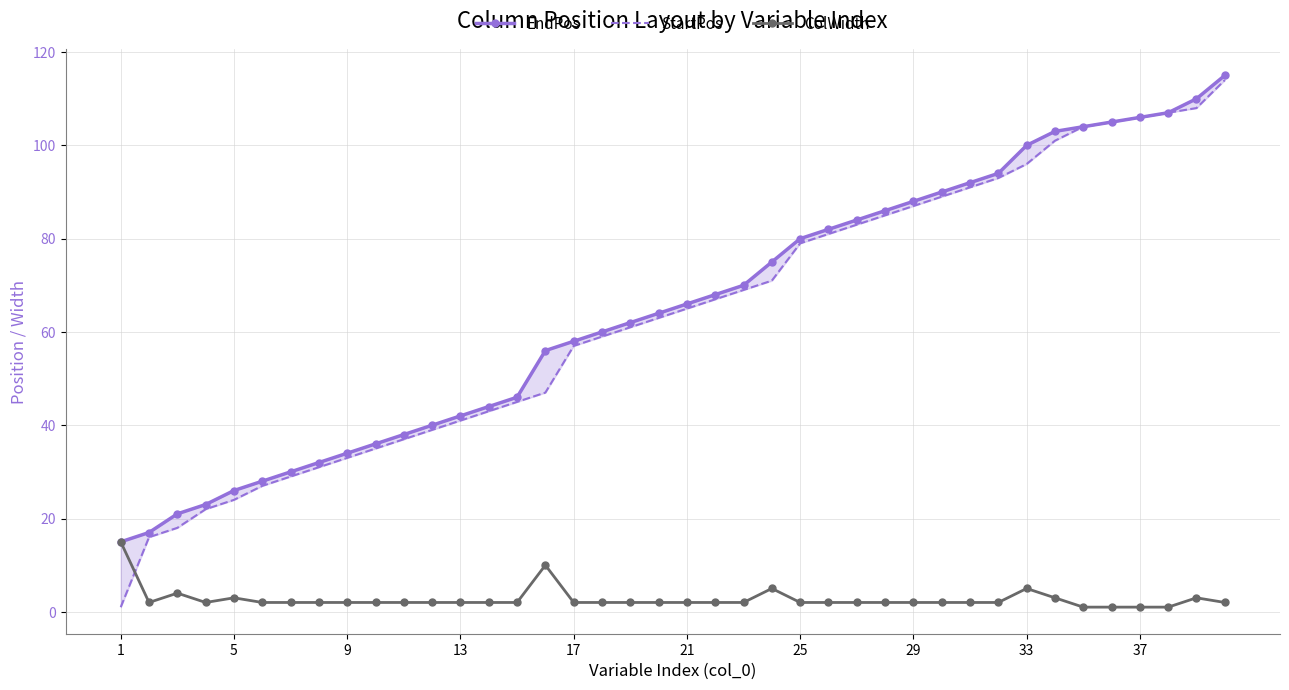

What is the highest value of the ColWidth series?

15